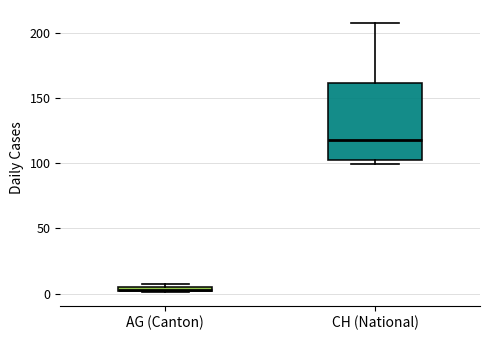

Where is the lower edge of the box for AG (Canton) on the y-axis? The values are not printed on the chart, so give them approximately, as read against the axis.

0